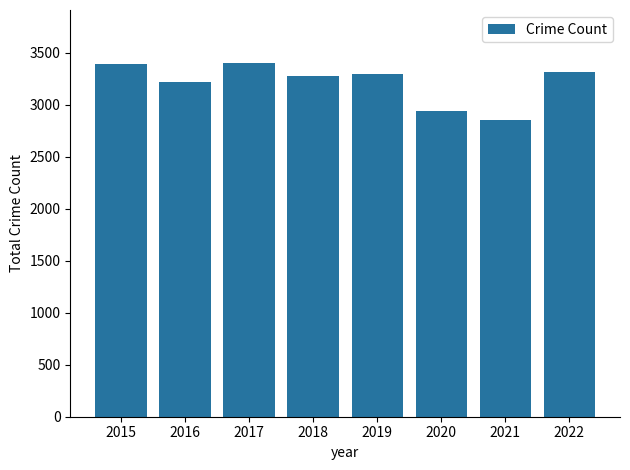

At which label does the data first exceed 3294?

2015